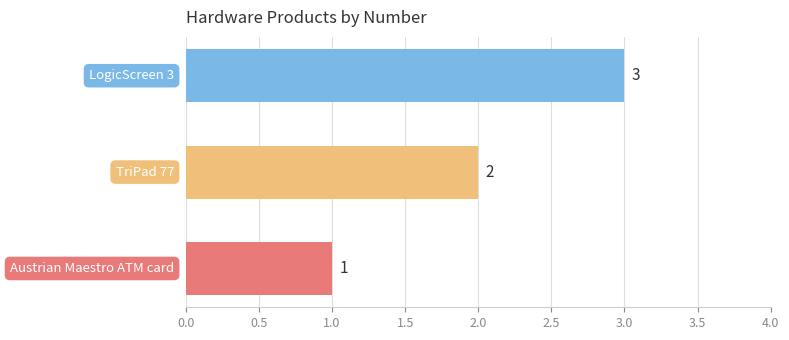

Count the values in the range 1 to 3.

3